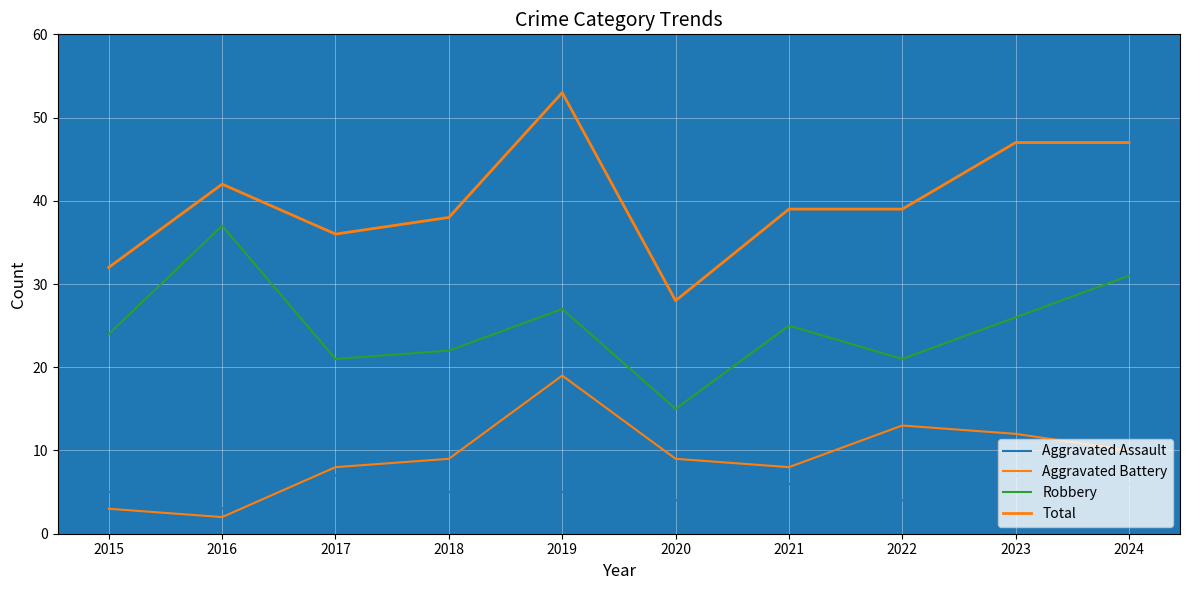

At which label is Total closest to 40?

2021